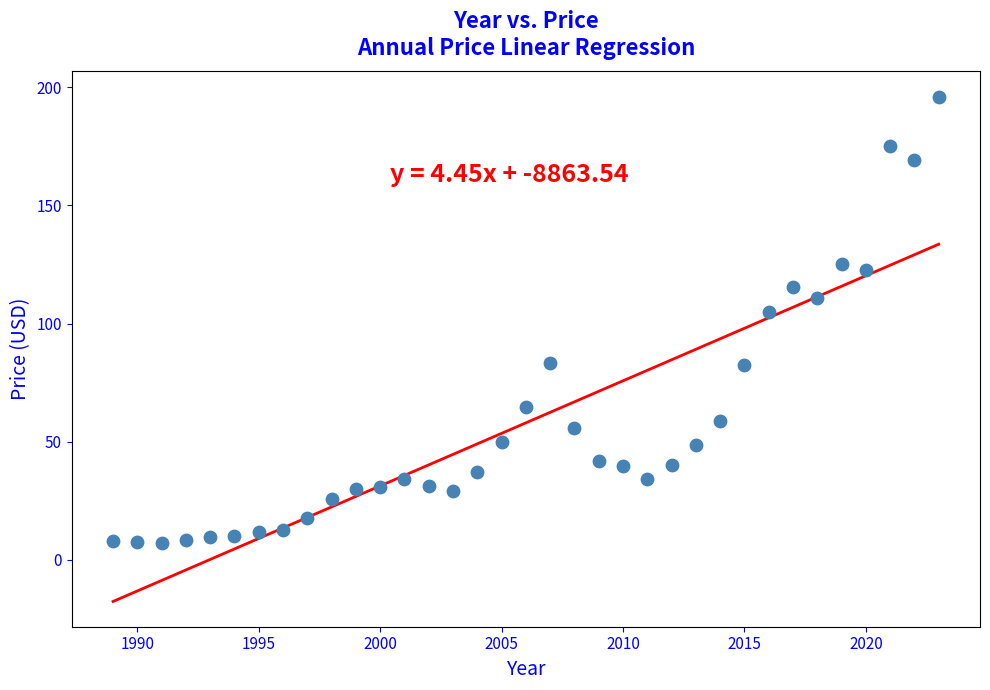

What Y value in the scatter plot is closest to 101?

104.8